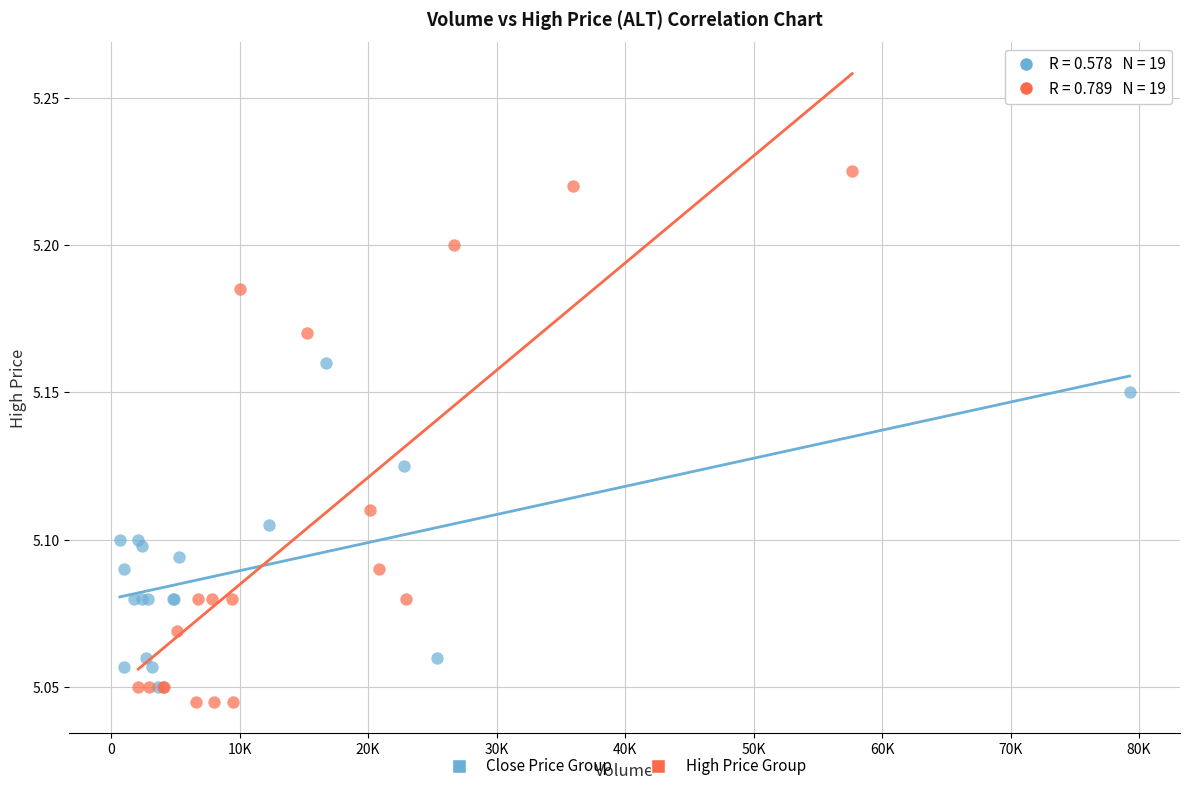

Which series contains the lowest Y value?

High Price Group